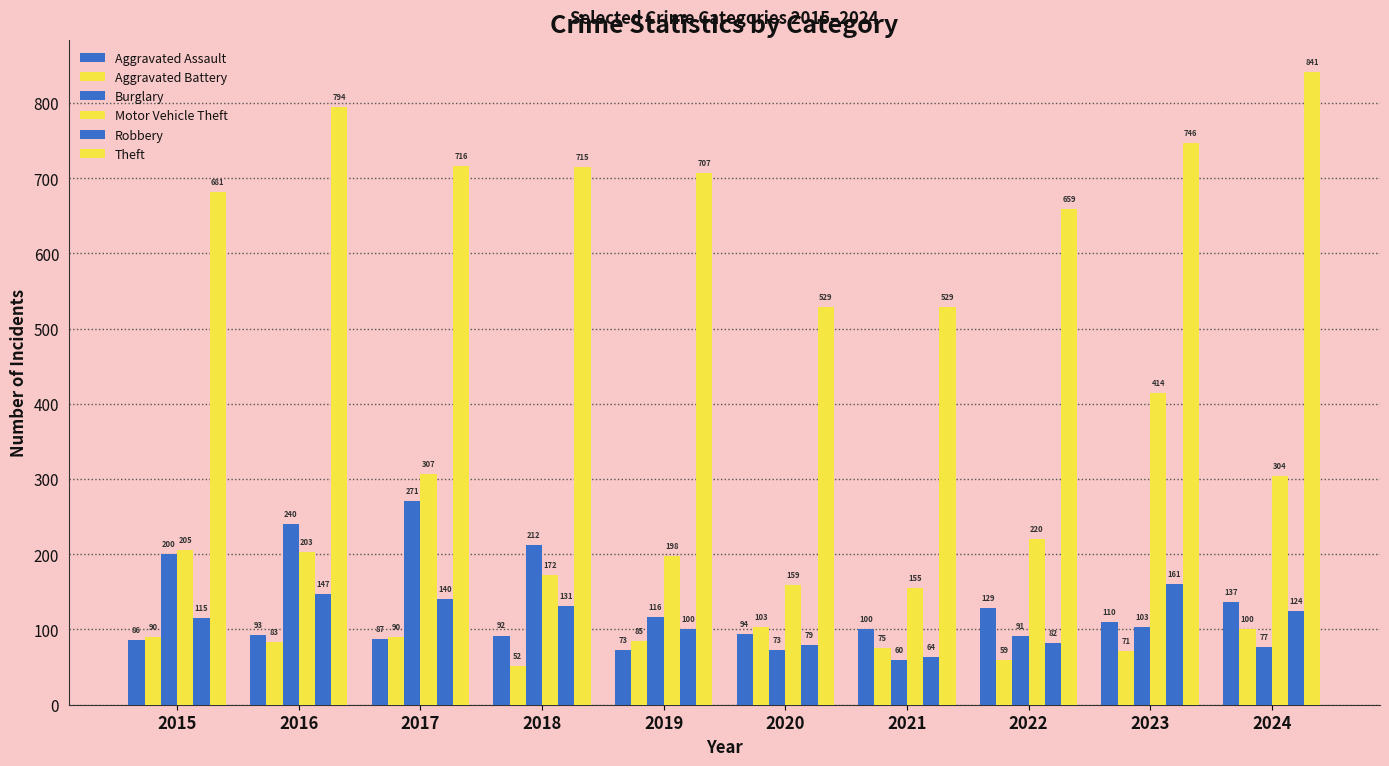

Which category has the lowest value across all series?

2018